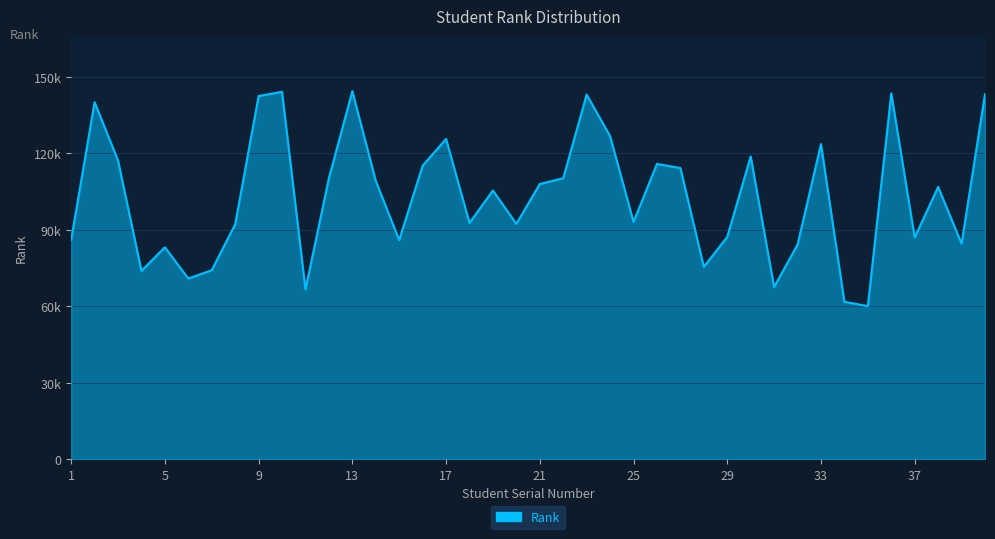

Does the chart have visible grid lines?

Yes